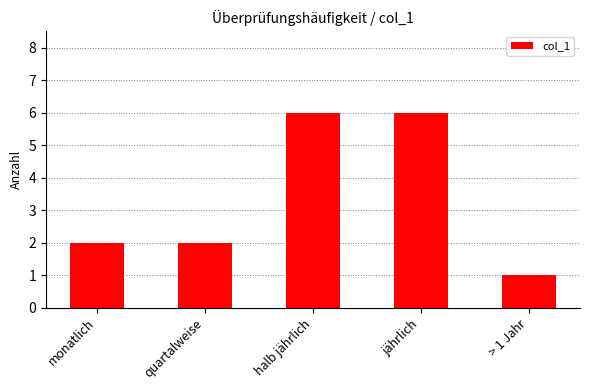

What is the sum of all values?

17